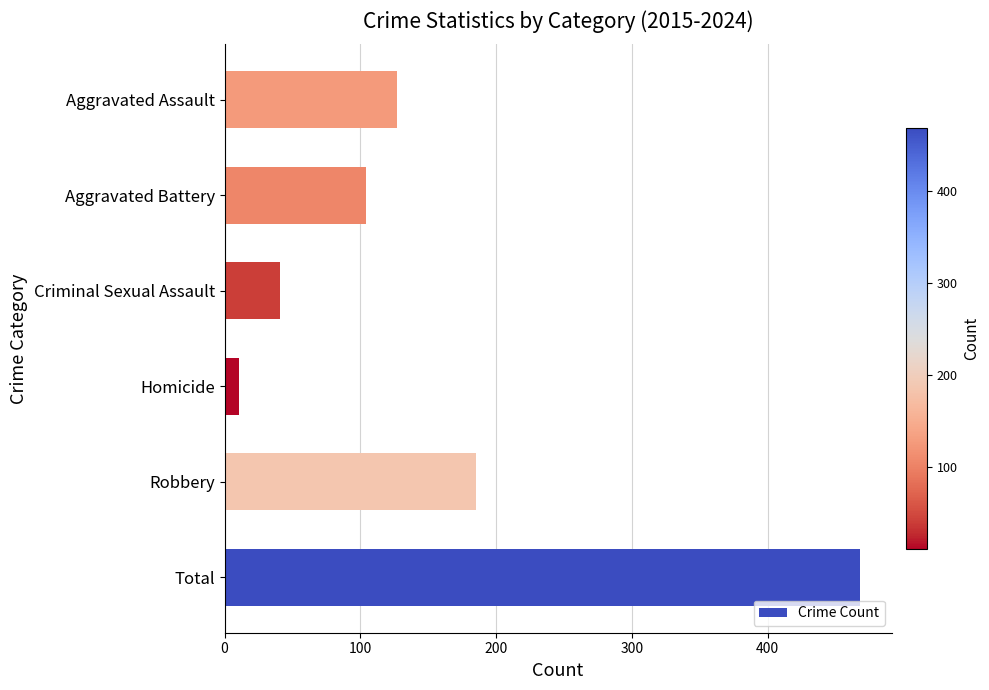

Are the bars horizontal?

Yes